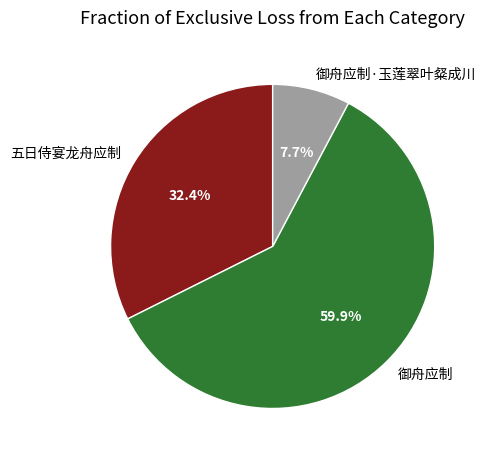

How many segments does this pie chart have?

3